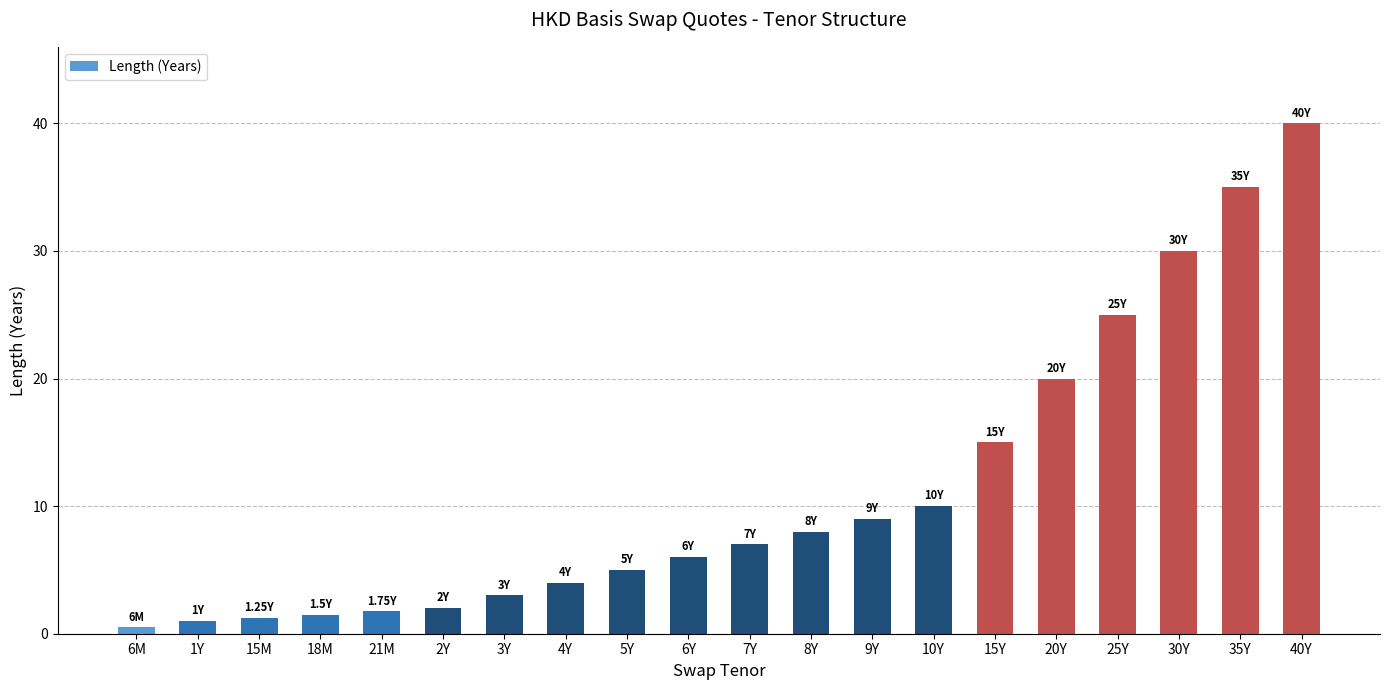

What value does the data have at 3Y?

3.0